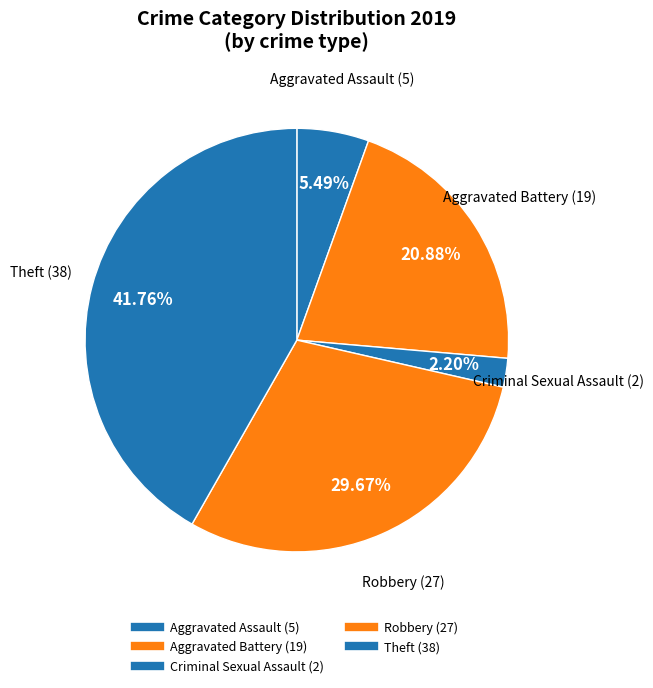

Count the number of slices in the pie.

5